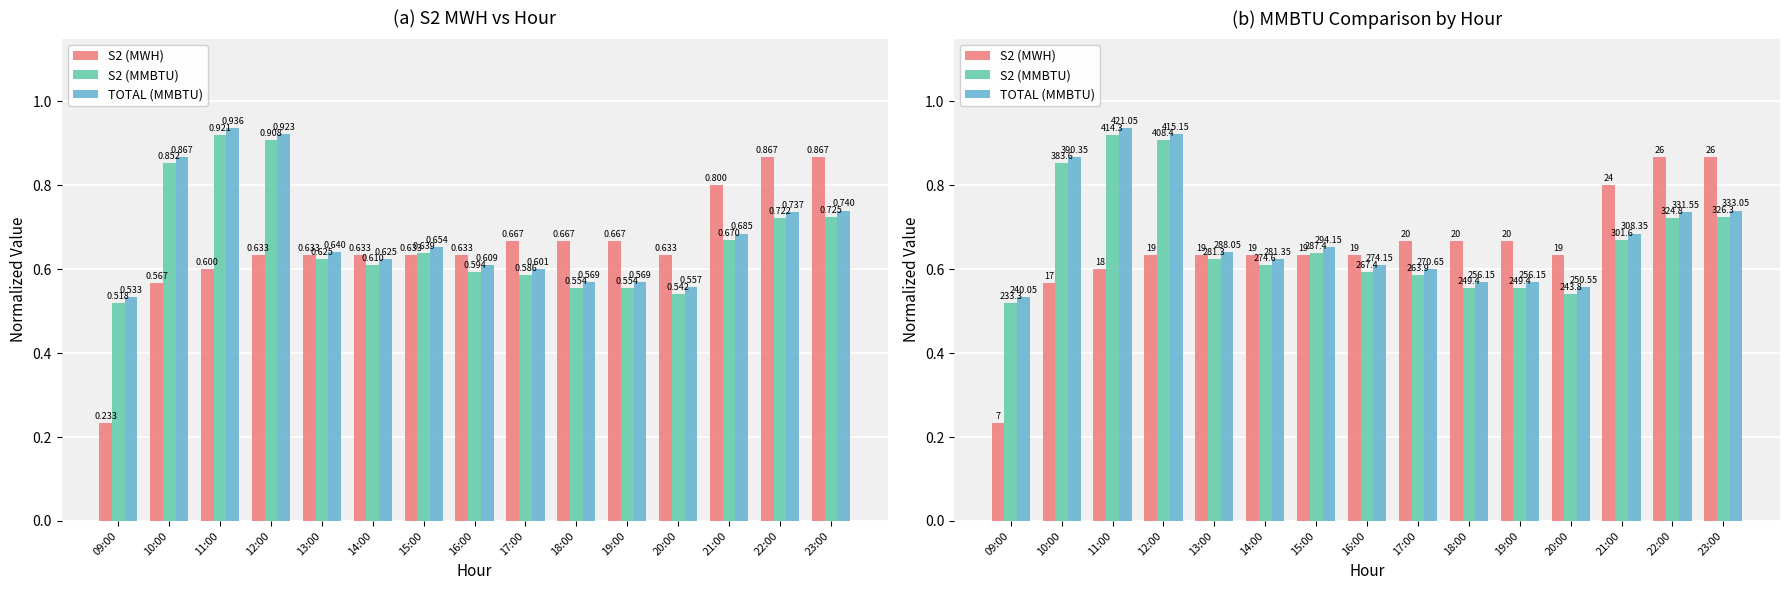

Which series has the largest range (max minus min)?

S2 (MWH)